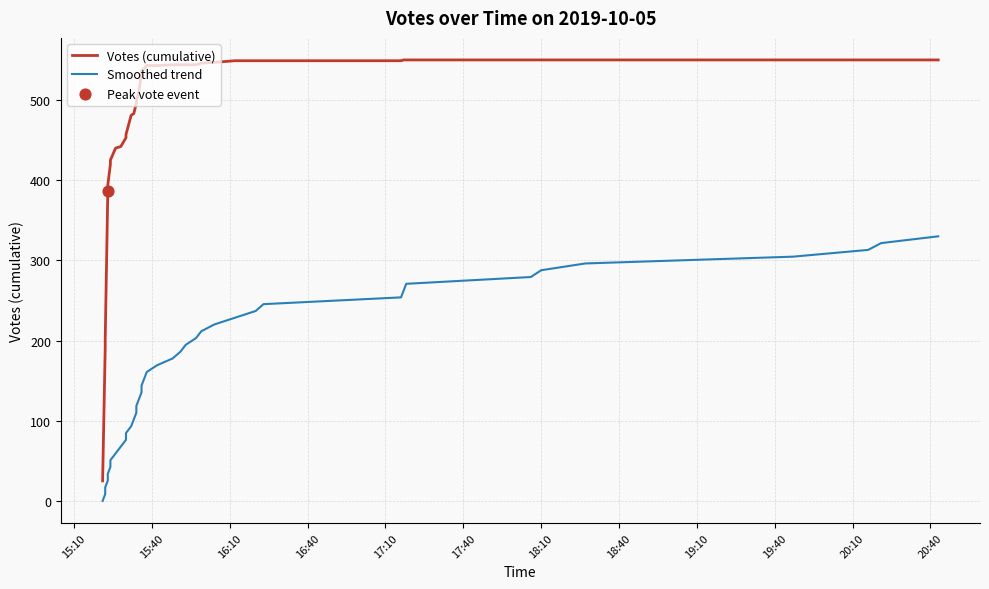

Which series contains the lowest Y value?

Smoothed trend